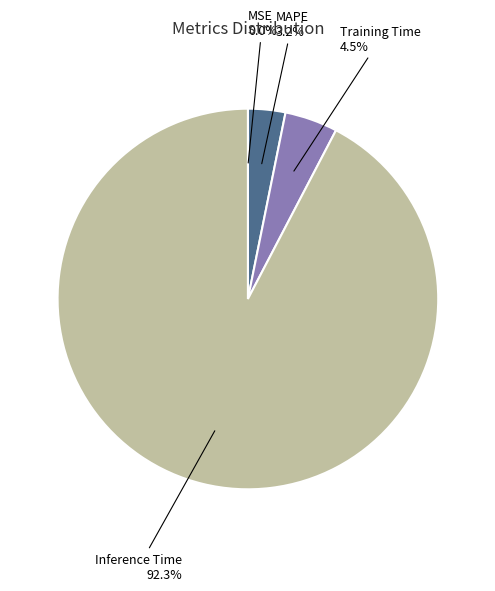

Does any single category account for the majority?

Yes